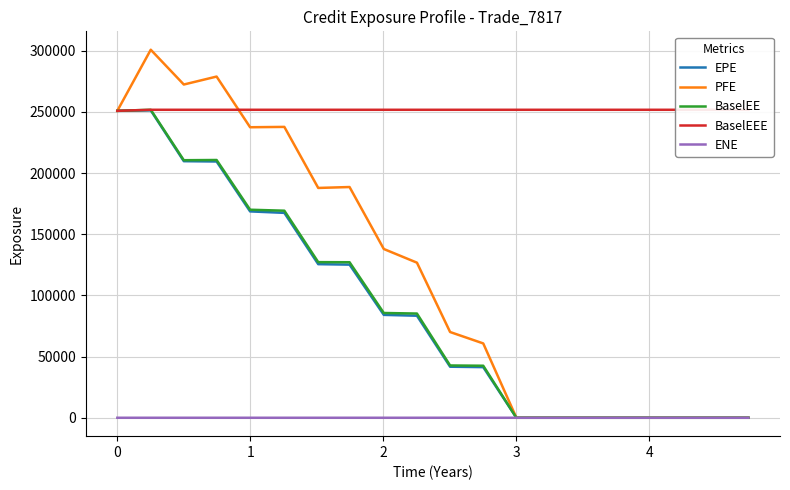

Which series changed the most between 3 and 5?

PFE